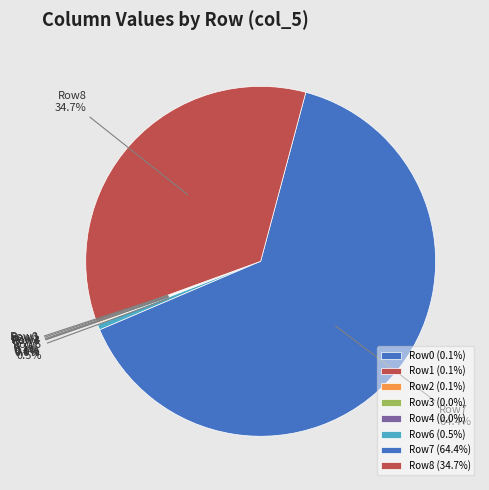

Is there any slice that represents more than half of the pie?

Yes